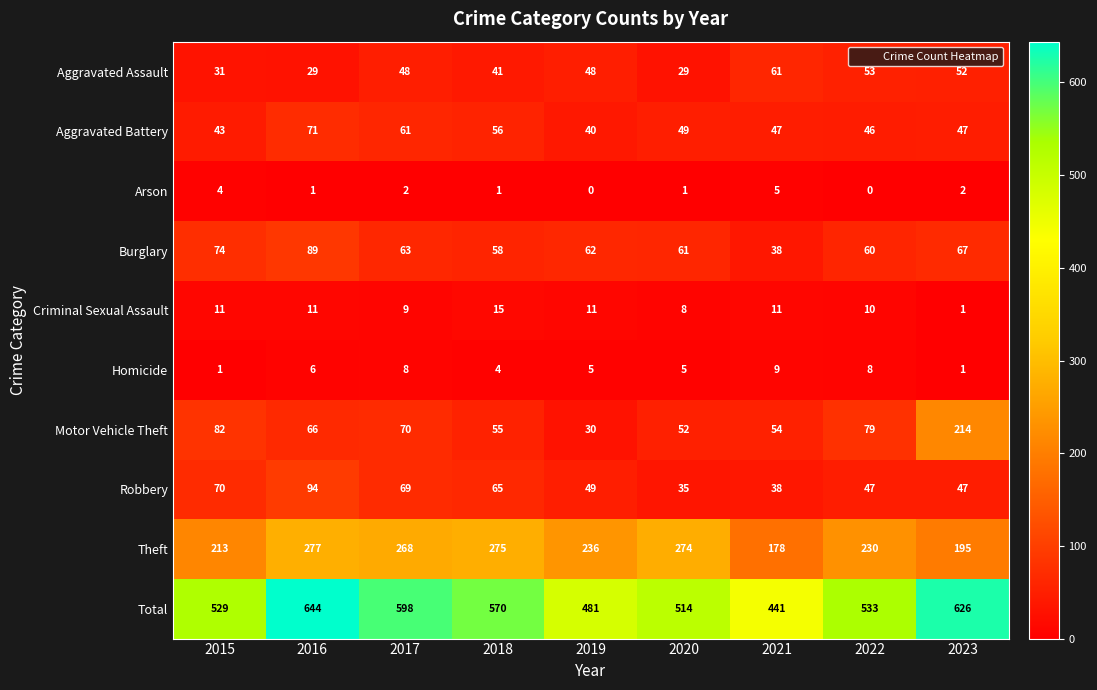

What is the maximum value for Theft?

277